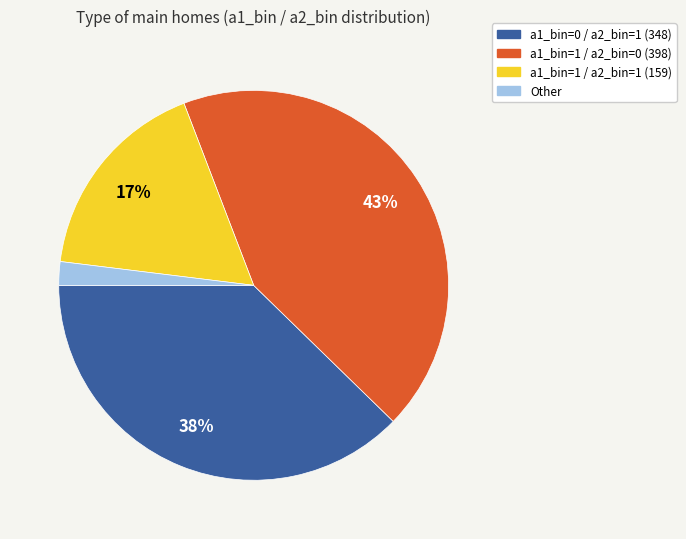

Combined, do a1_bin=1 / a2_bin=0 (398) and a1_bin=0 / a2_bin=1 (348) account for over 50%?

Yes